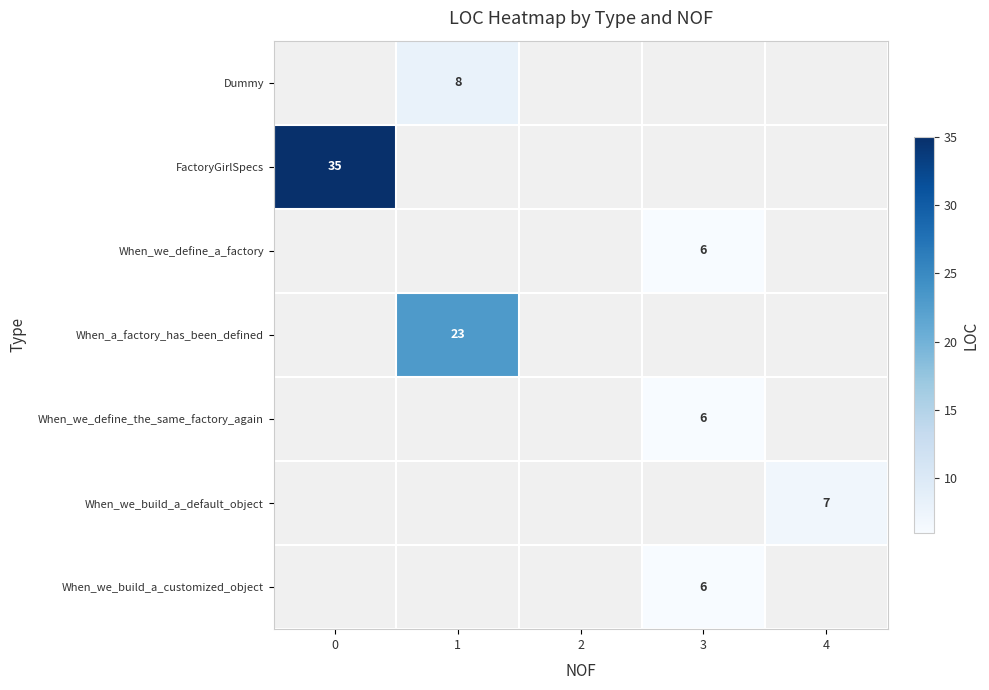

True or false: When_we_build_a_customized_object has a value of 8 at 3.

False